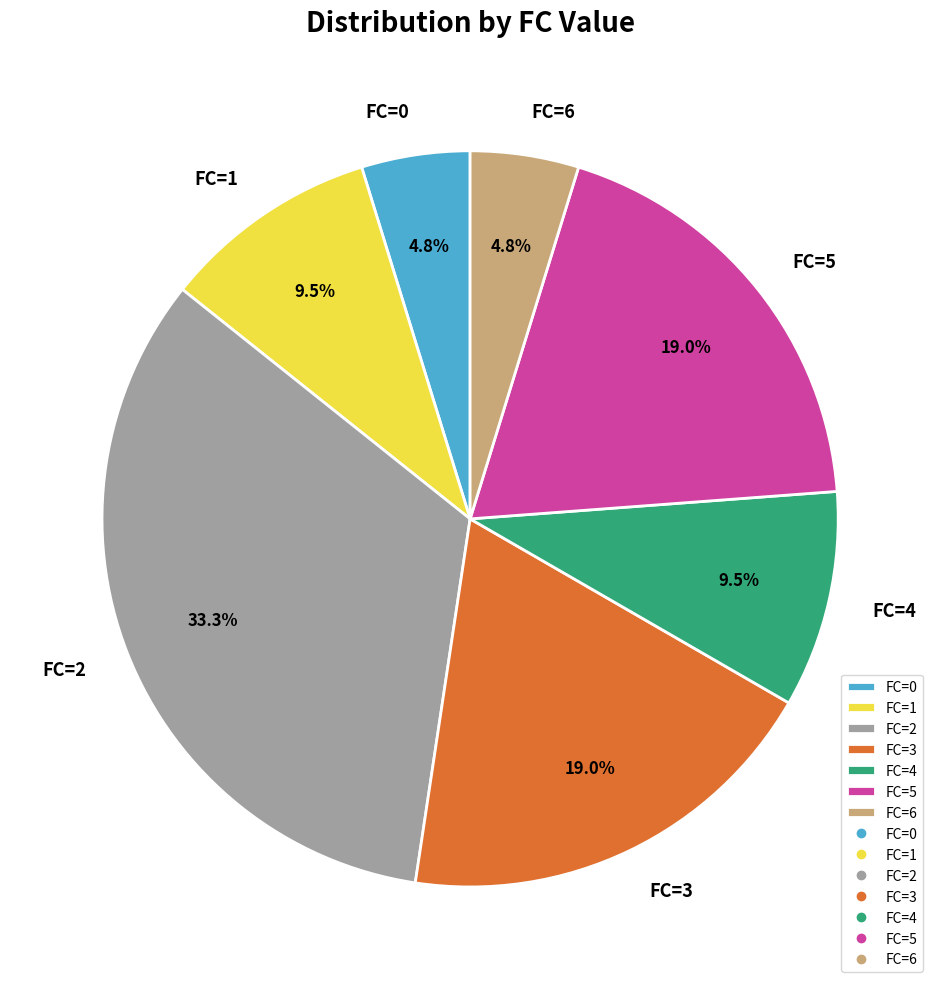

Does any single category account for the majority?

No